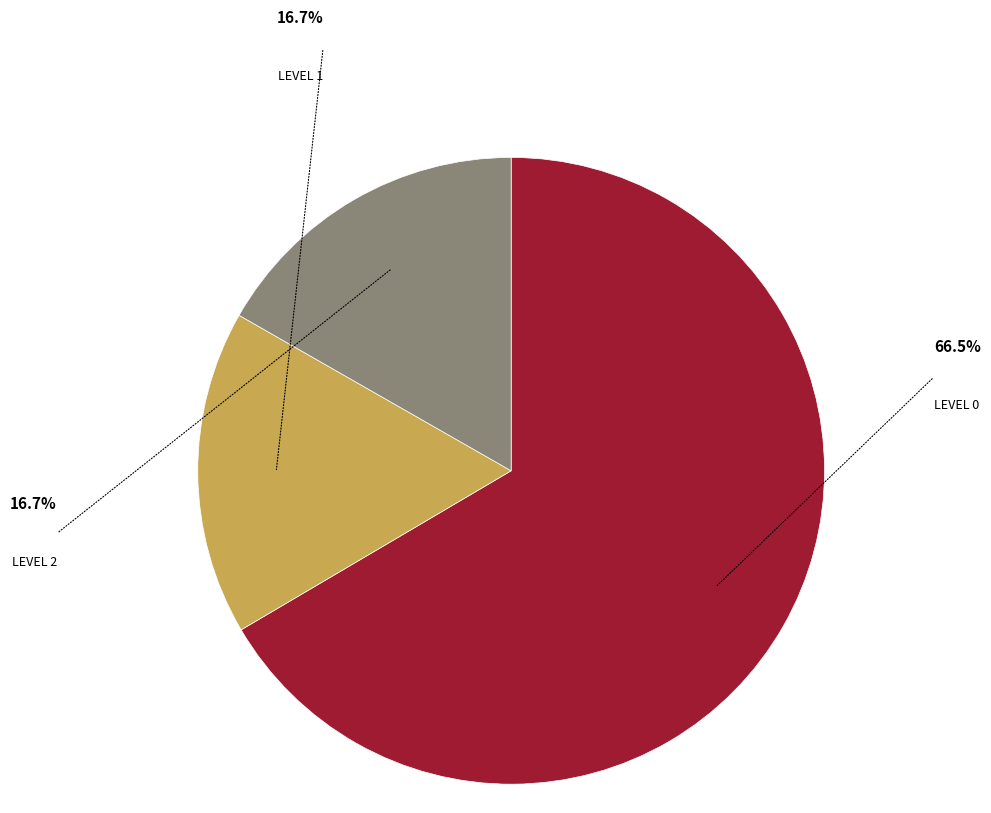

Is there any slice that represents more than half of the pie?

Yes